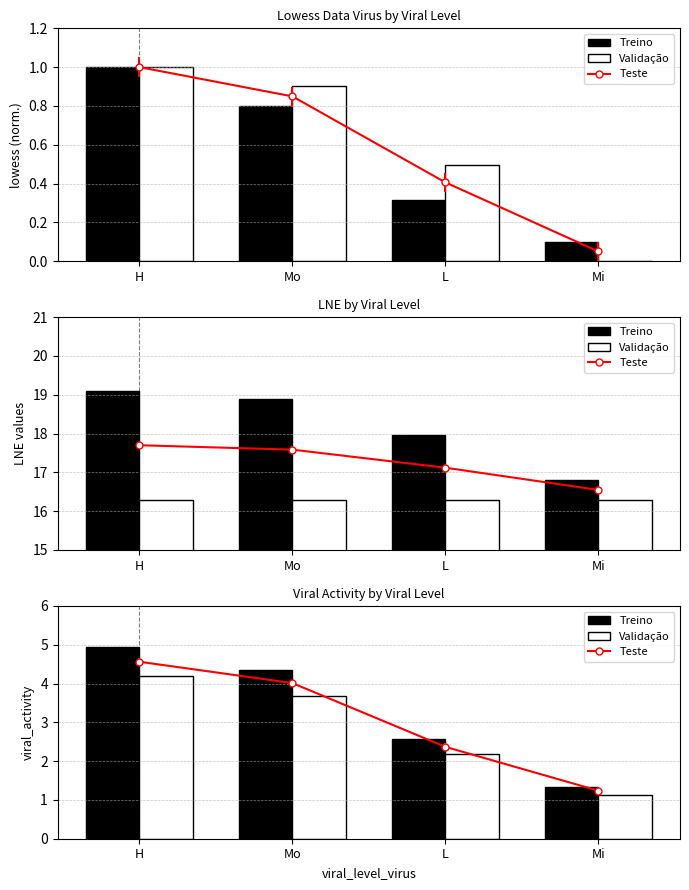

How many data points in Treino are above 4?

2